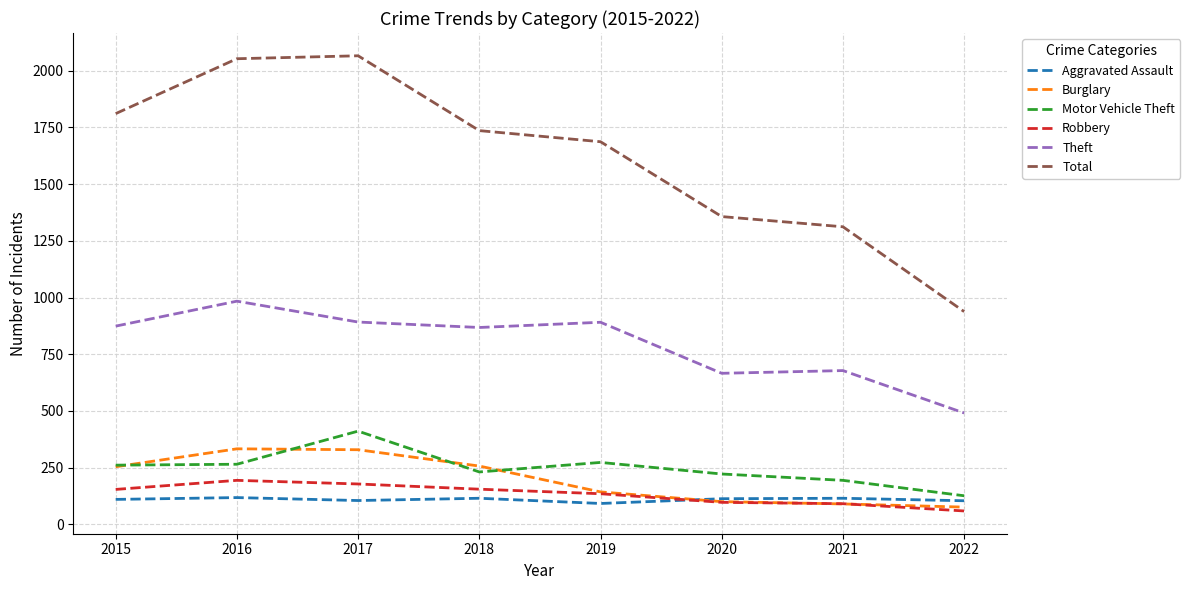

True or false: Theft and Motor Vehicle Theft cross at least once.

False